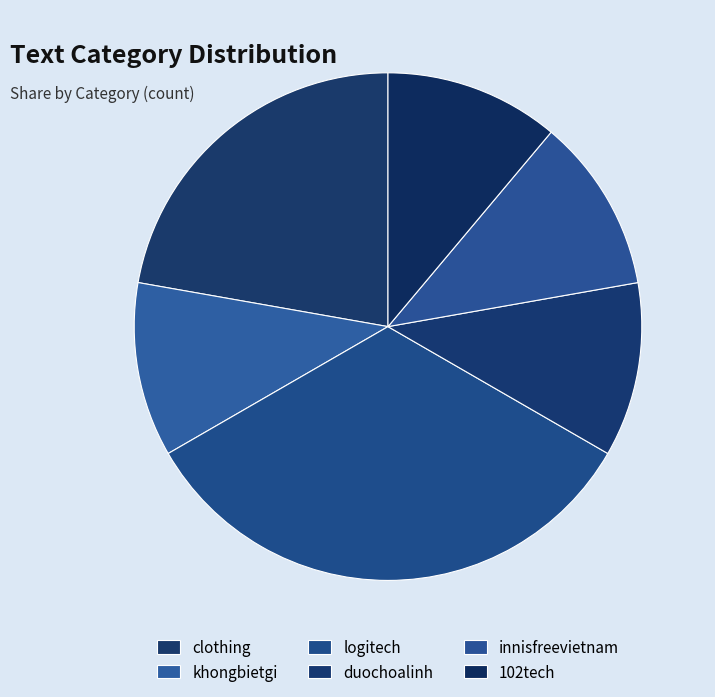

Is there a majority slice in this chart?

No